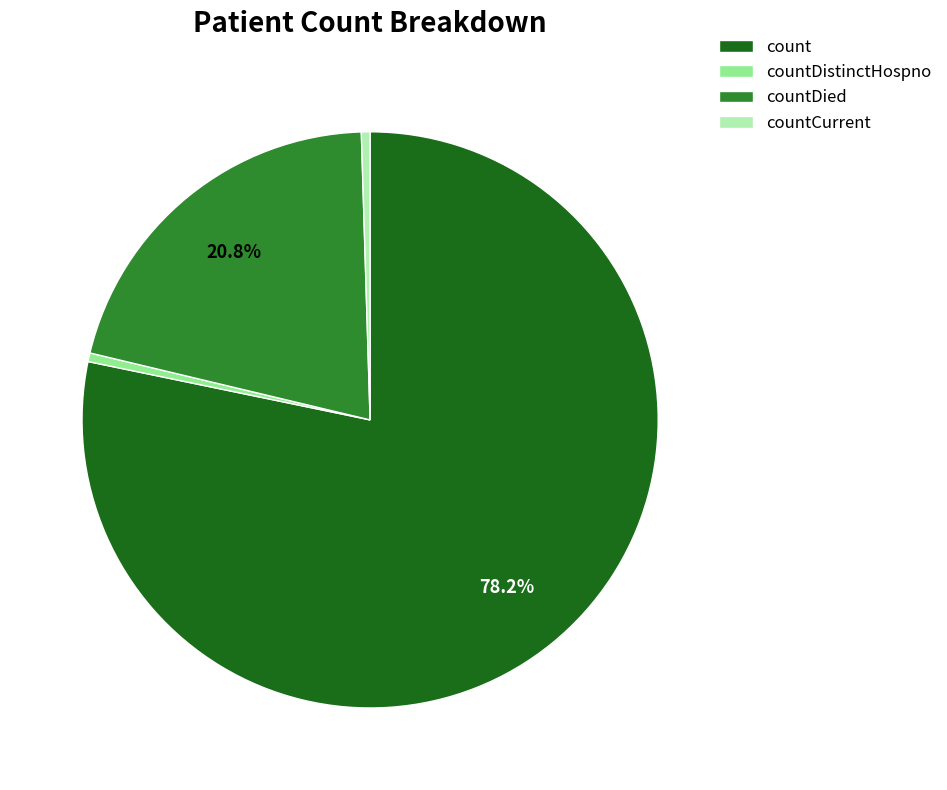

Is the sum of countDied and countCurrent greater than half?

No